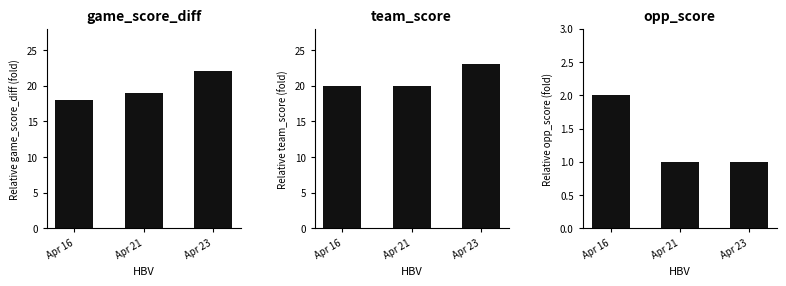

How many bars are there in each group?

3